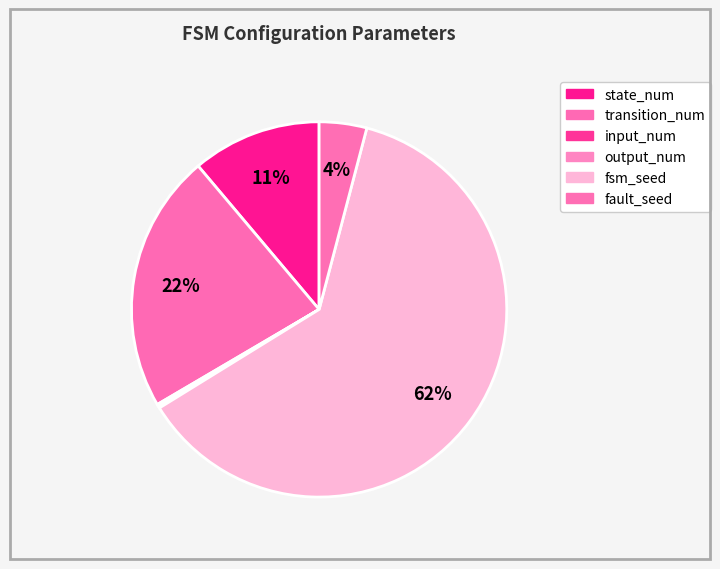

The transition_num slice represents 33% of the pie. True or false?

False